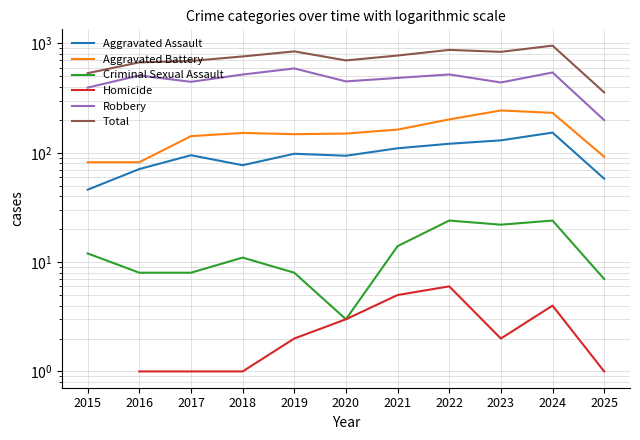

What is the difference between the highest and lowest values at 2024?

952.0